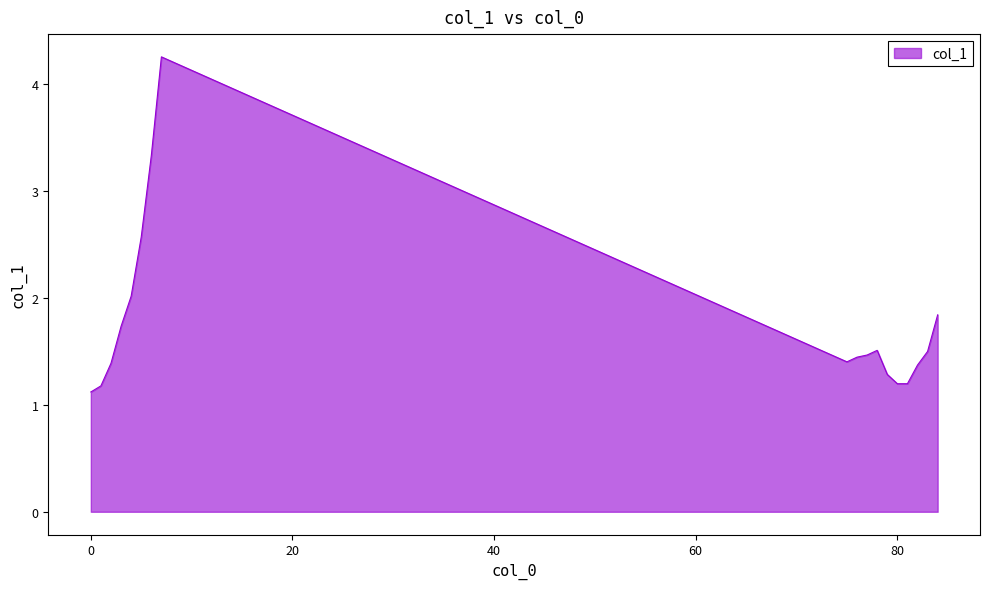

What is the greatest value displayed?

4.3